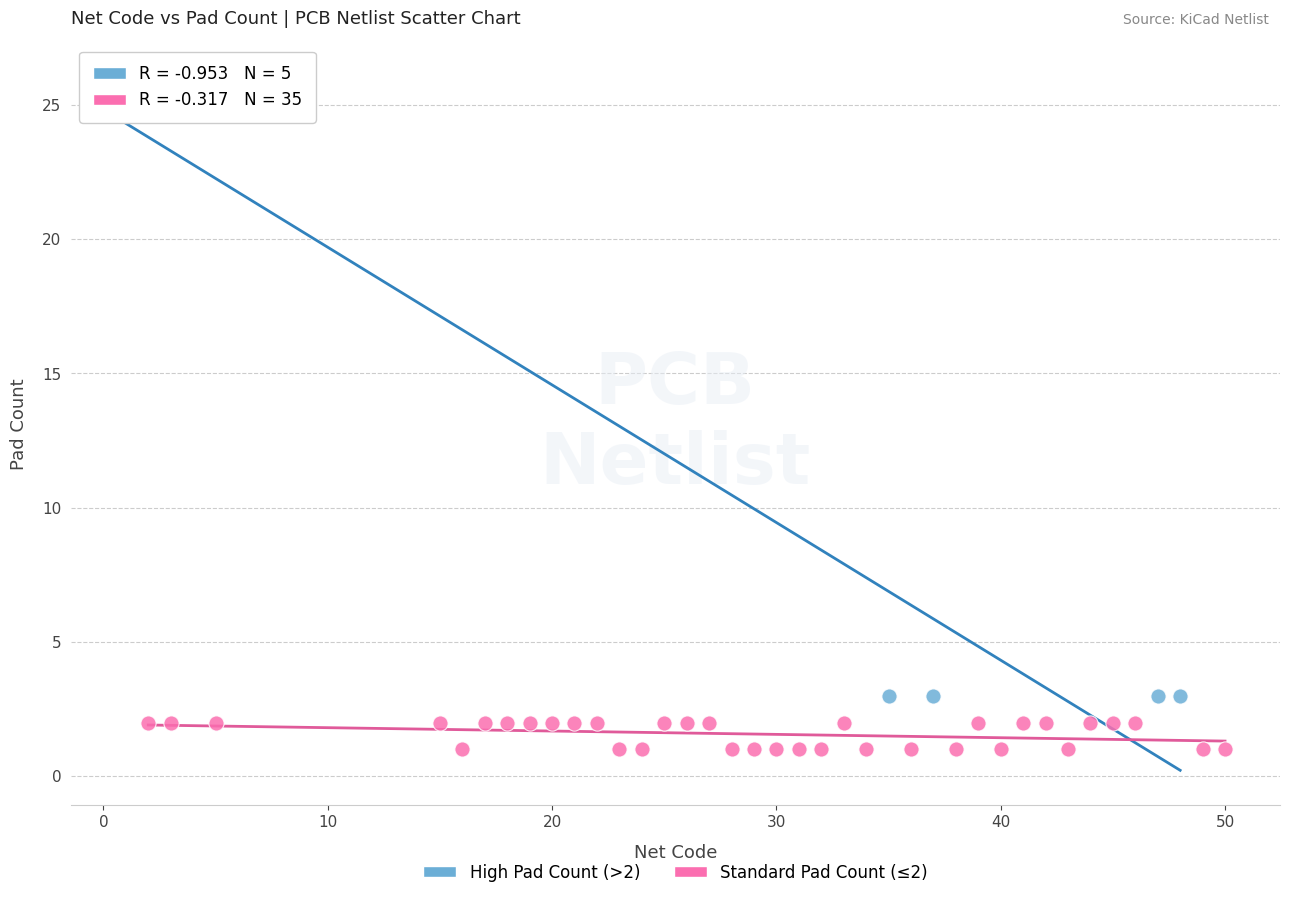

Which series contains the lowest Y value?

Standard Pad Count (≤2)